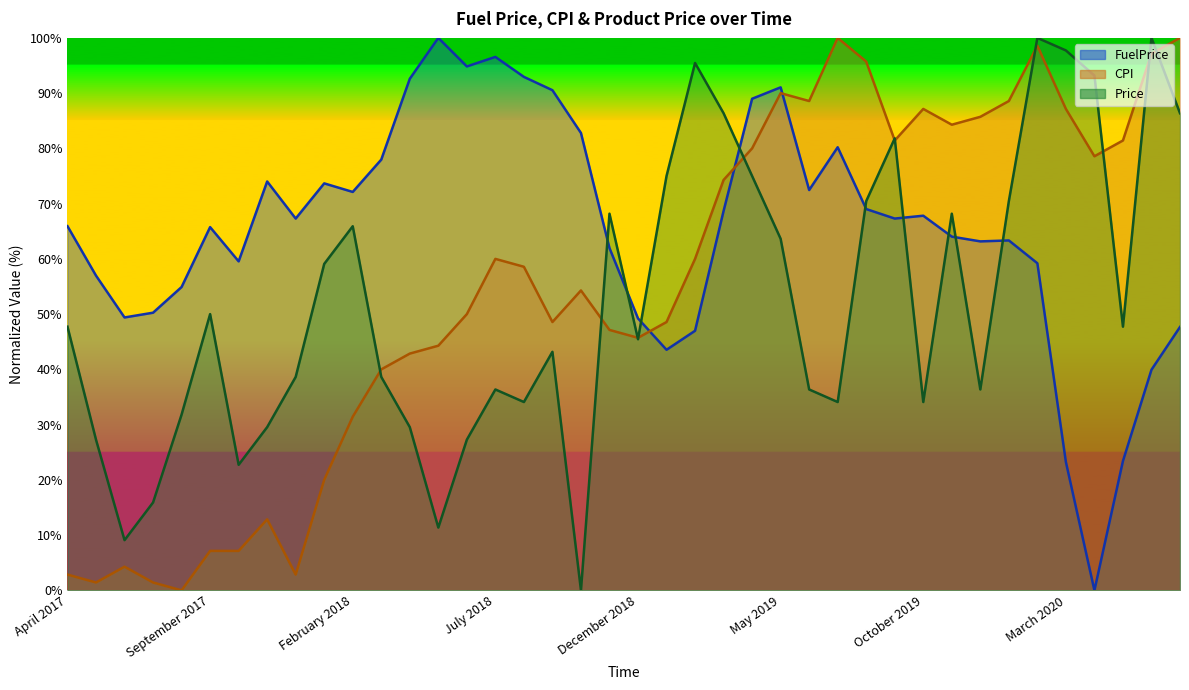

At which label does Price reach its minimum?

October 2018